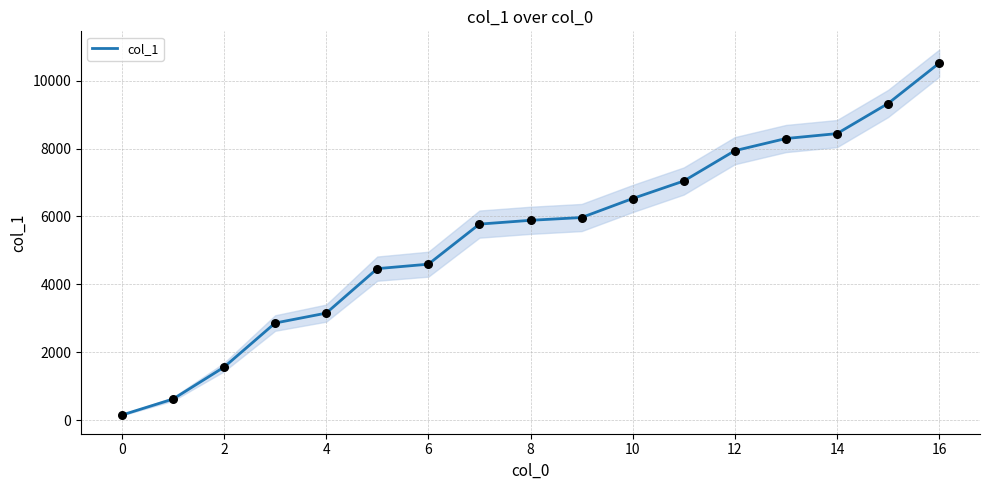

What is the highest value of the col_1 series?

10516